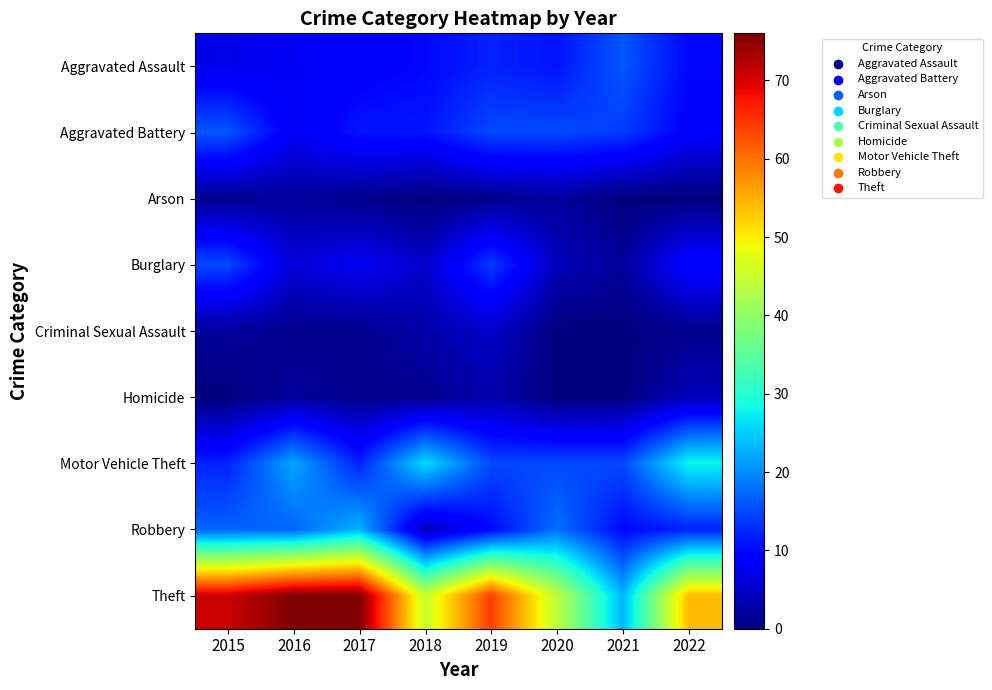

At which category is the sum across all series the highest?

2016